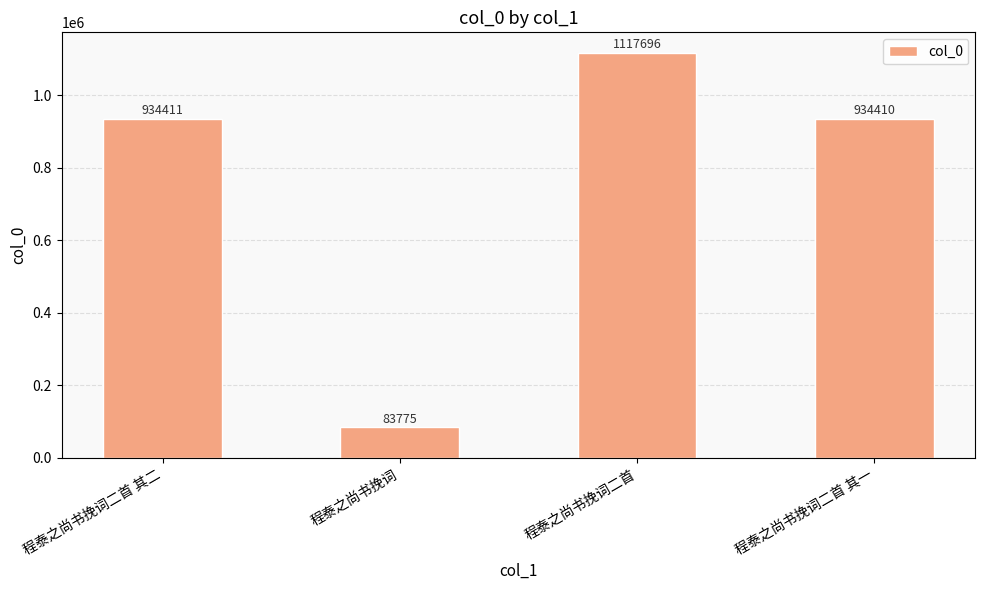

Which has a higher value, 程泰之尚书挽词二首 其一 or 程泰之尚书挽词?

程泰之尚书挽词二首 其一